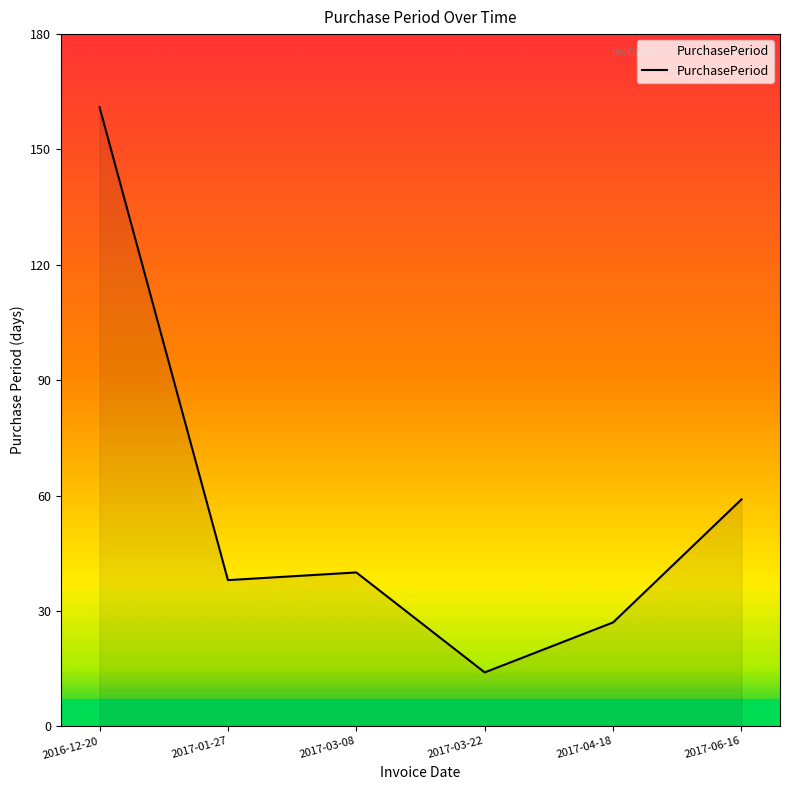

What position from the left is 2017-03-22?

4